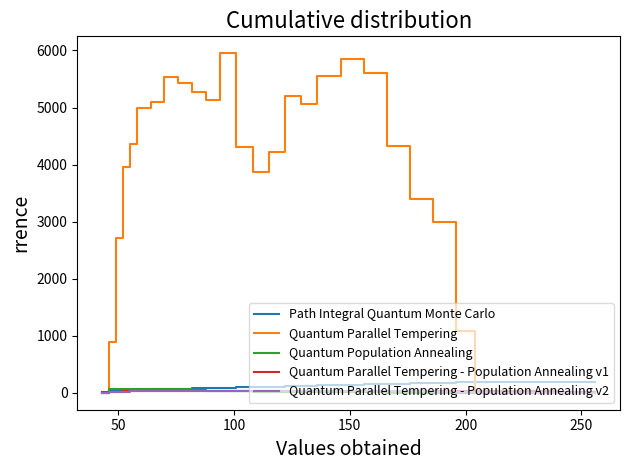

Is this an area chart (filled region under the line)?

No